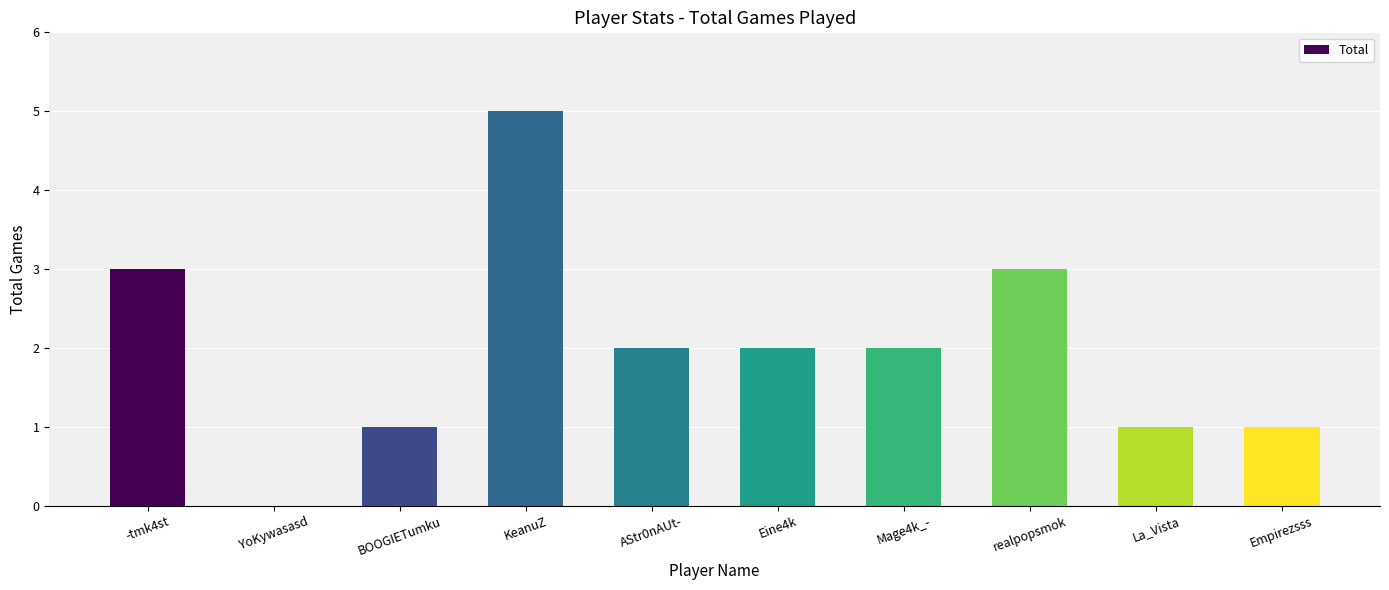

Count the number of data series in this chart.

1